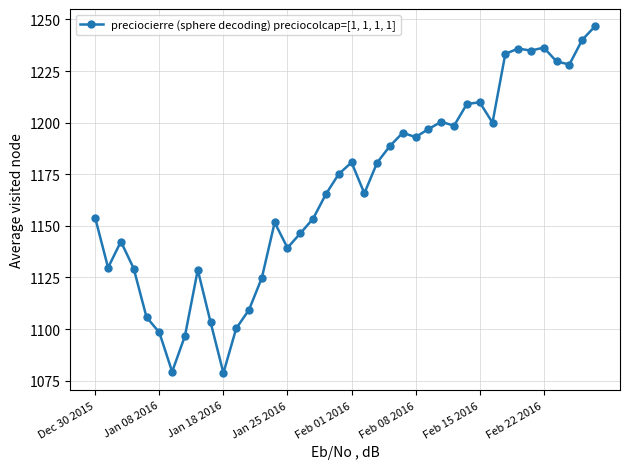

What is the average value?

1167.9